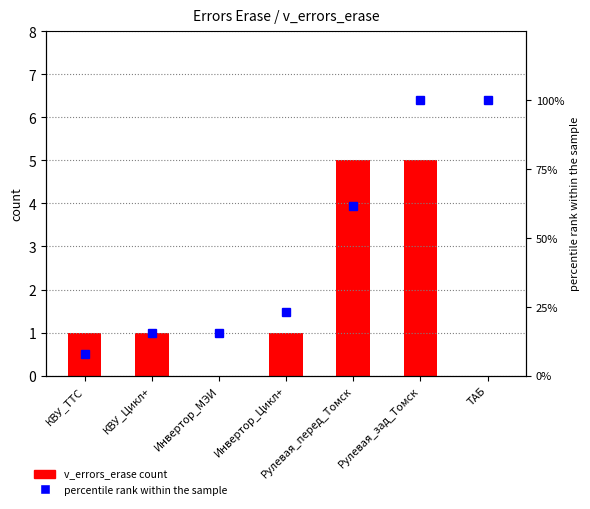

Rank the series by their average value, from lowest to highest.

v_errors_erase count, percentile rank within the sample